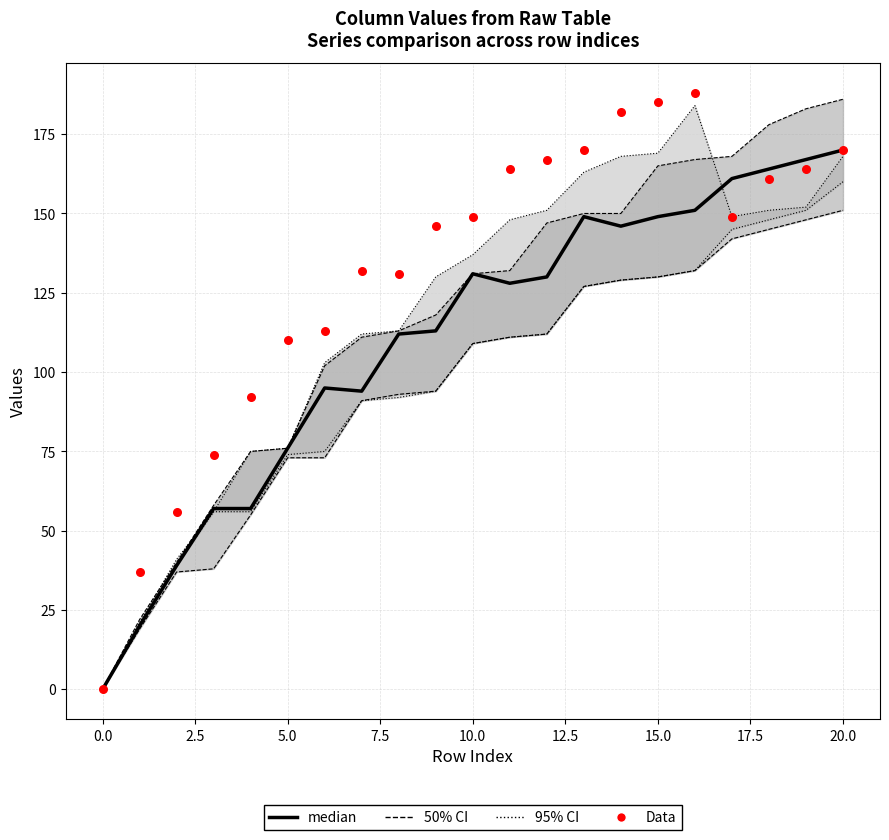

At how many categories does at least one series exceed 128?

14